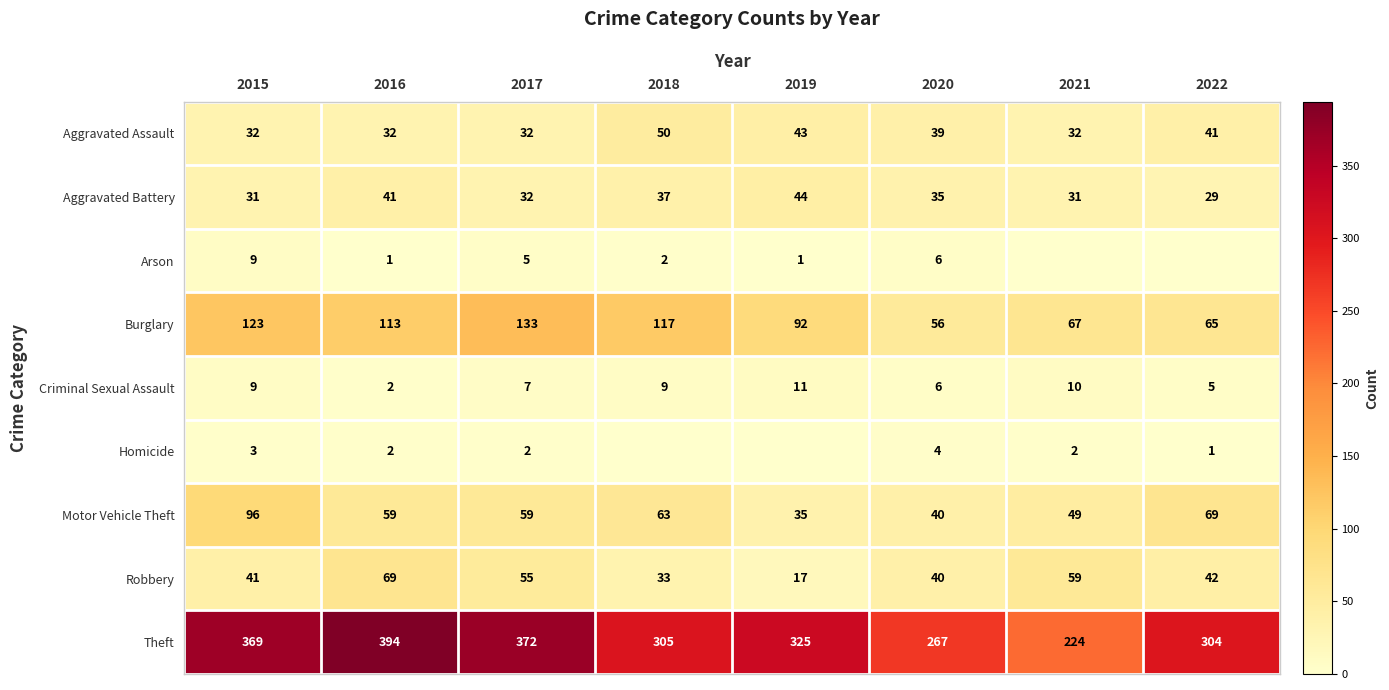

At which category does the chart reach its minimum across all series?

2021